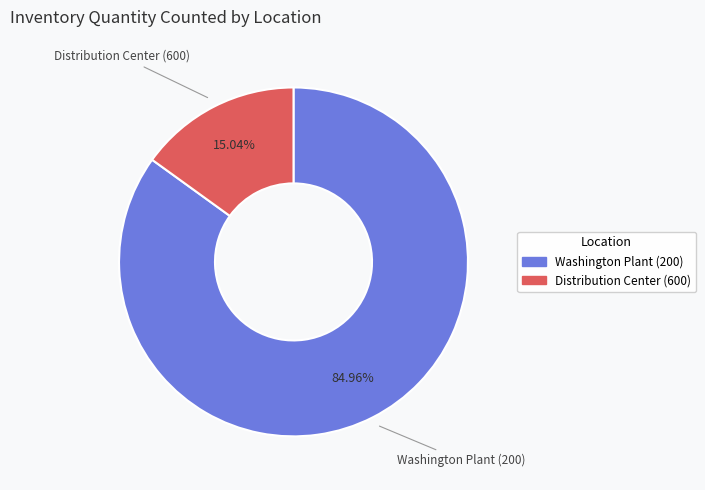

Is there a majority slice in this chart?

Yes